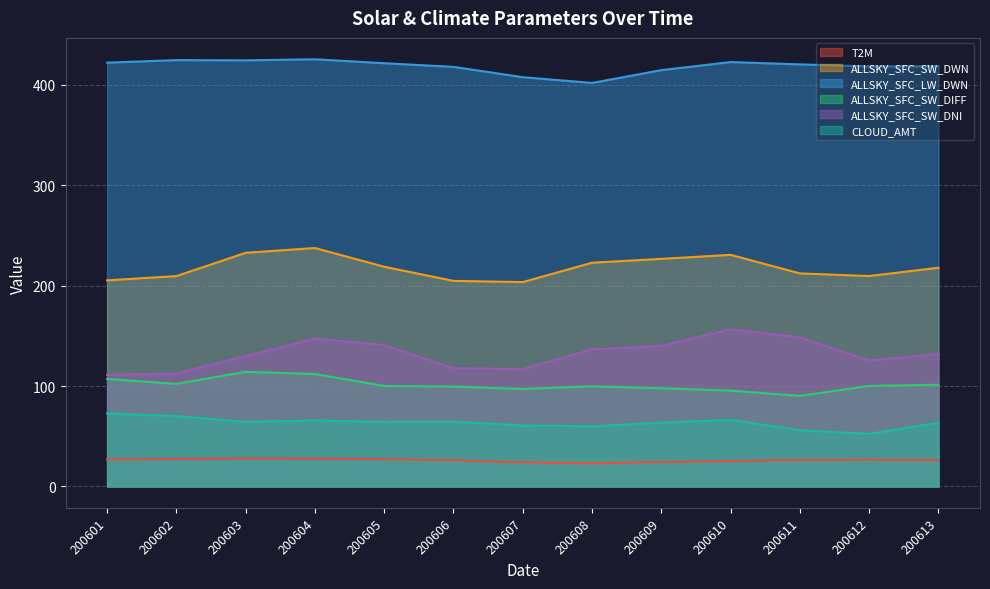

What is the difference between the maximum and minimum values in the ALLSKY_SFC_SW_DWN series?

33.9